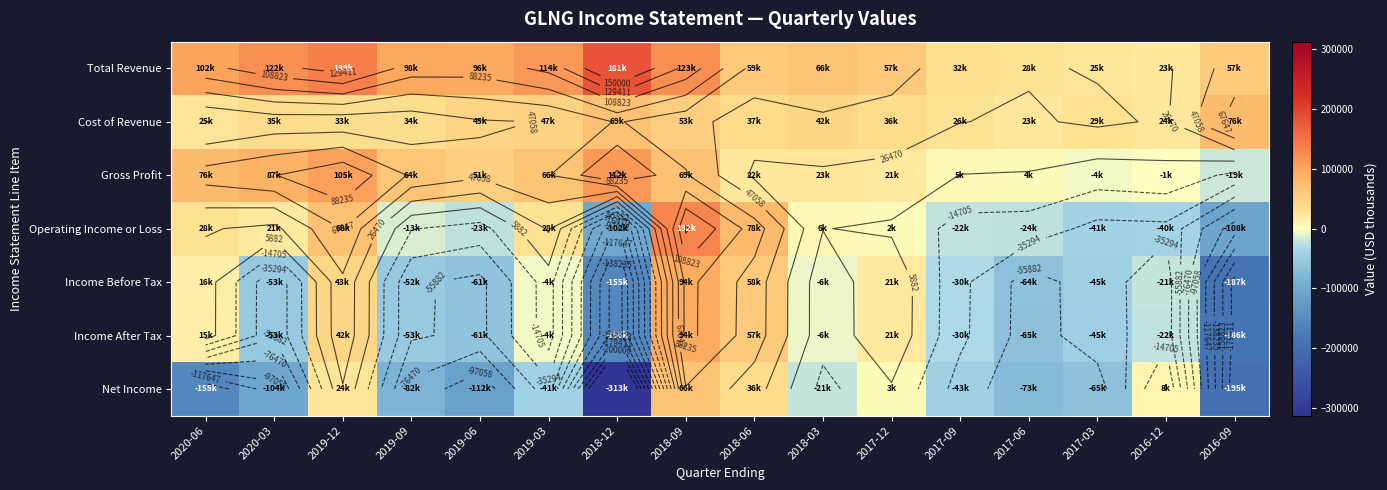

Where is Operating Income or Loss nearest to the value 12050?

2018-03